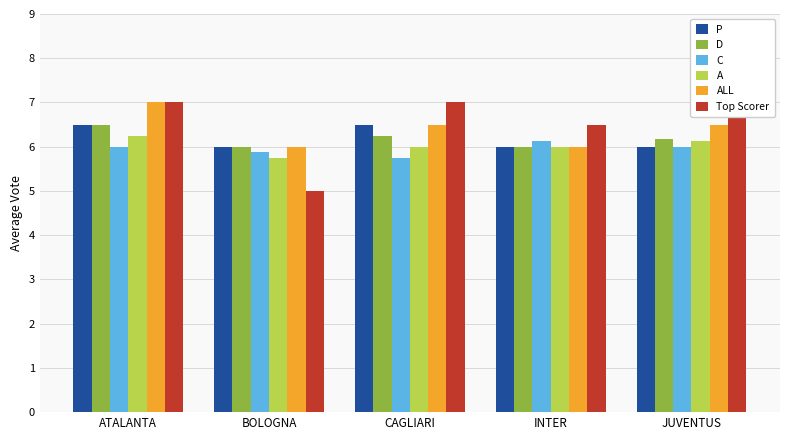

List the series in order of their peak value, highest first.

ALL, Top Scorer, P, D, A, C